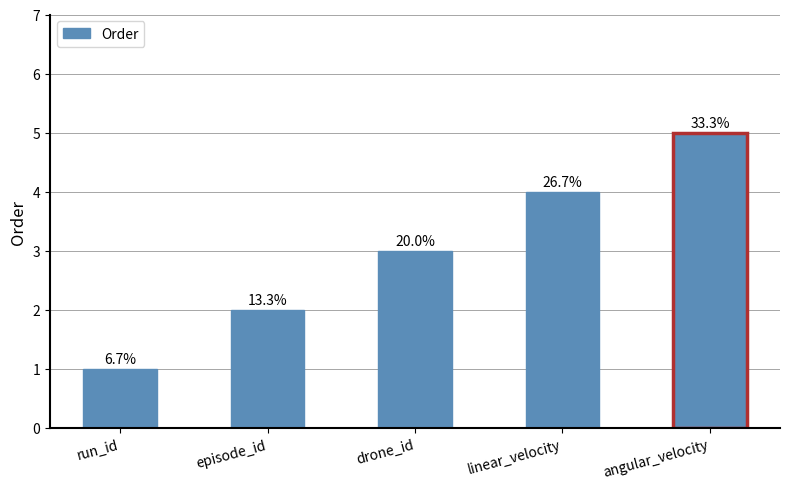

What is the minimum value shown in the chart?

1